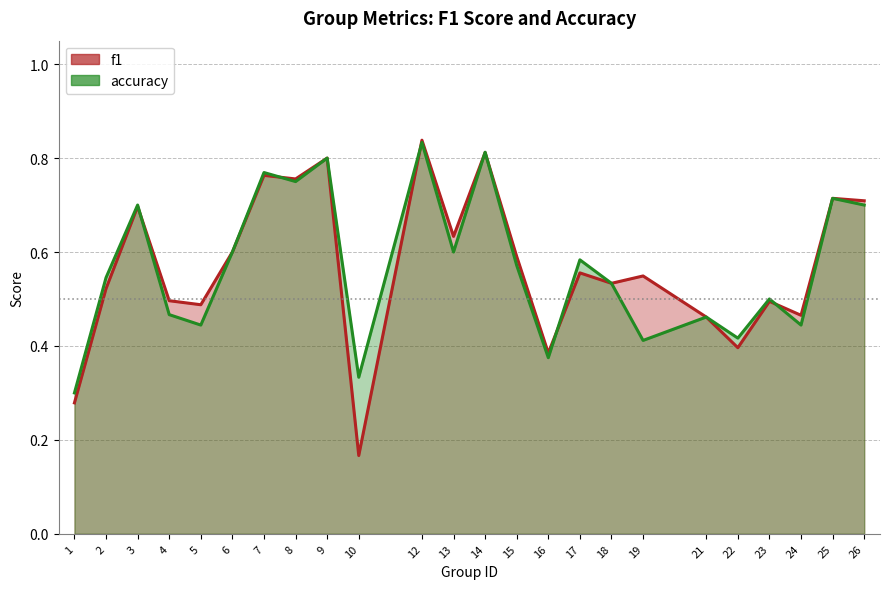

What is the difference between the f1 values at 3 and 13?

0.1